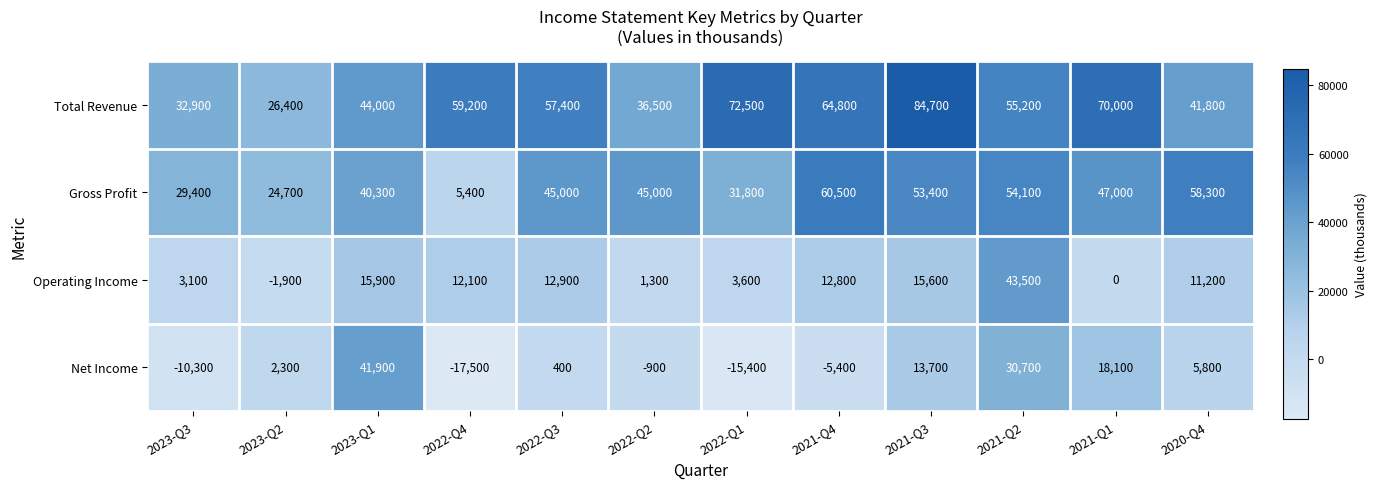

At which label does Operating Income first exceed 12100?

2023-Q1